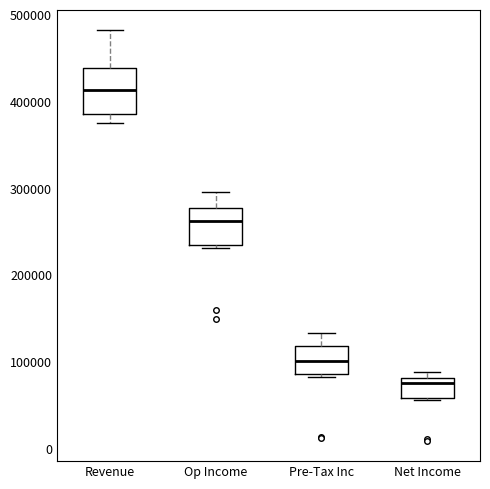

Reading left to right, read every box against the y-axis: the position of its median line, the range the box covers, and the ends of its whiskers. The values are not printed on the chart, so give them approximately, as read against the axis.

Revenue: median 410000, box 390000 to 440000, whiskers 370000 to 480000
Op Income: median 260000, box 230000 to 280000, whiskers 230000 to 300000
Pre-Tax Inc: median 100000, box 90000 to 120000, whiskers 80000 to 130000
Net Income: median 80000 (just below the box's upper edge), box 60000 to 80000, whiskers 60000 to 90000